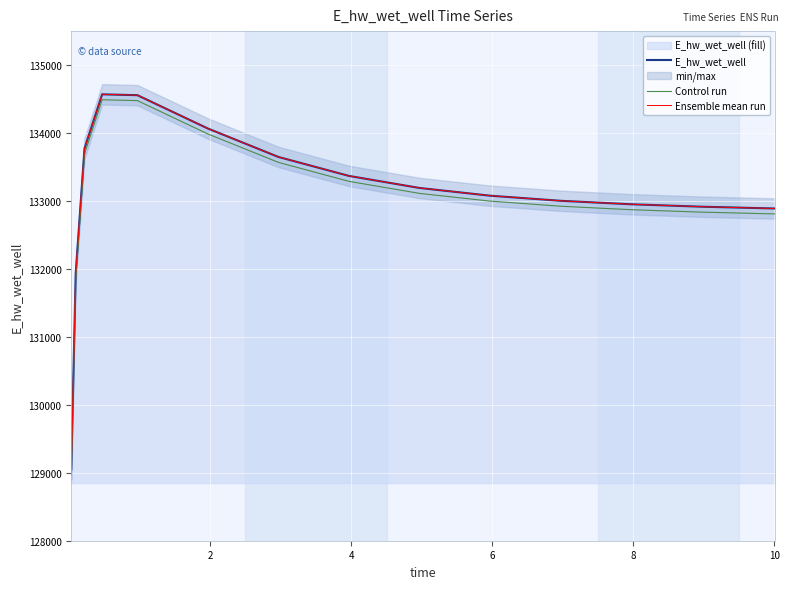

What is the sum of all E_hw_wet_well values?

1995879.1